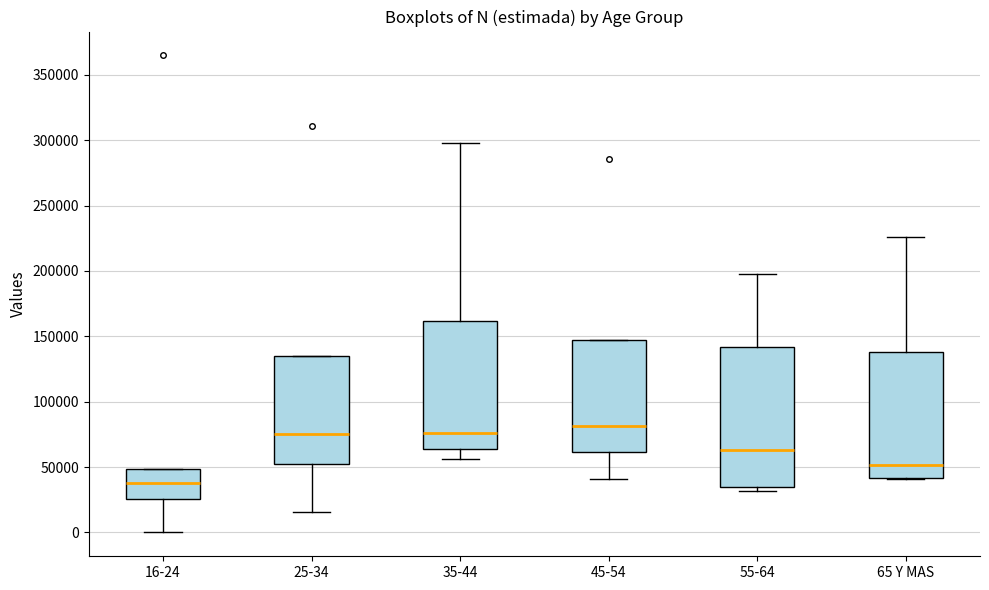

Comparing the boxes themselves (not the whiskers), which one is the tallest?

55-64